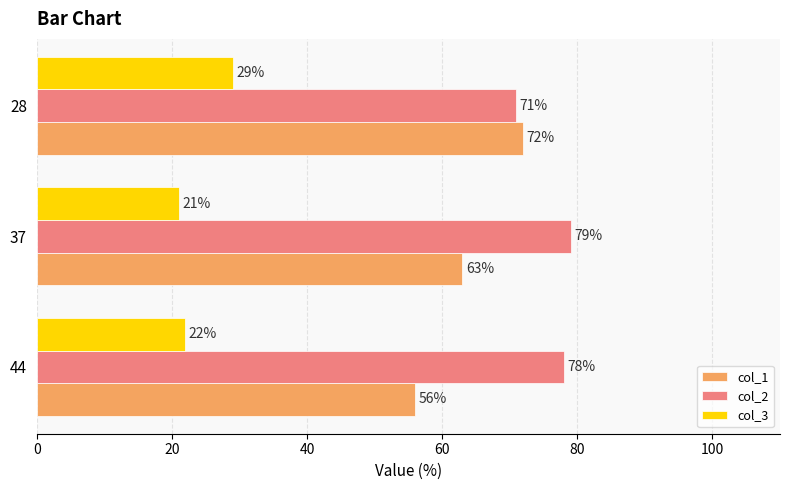

Which category has the highest value across all series?

37